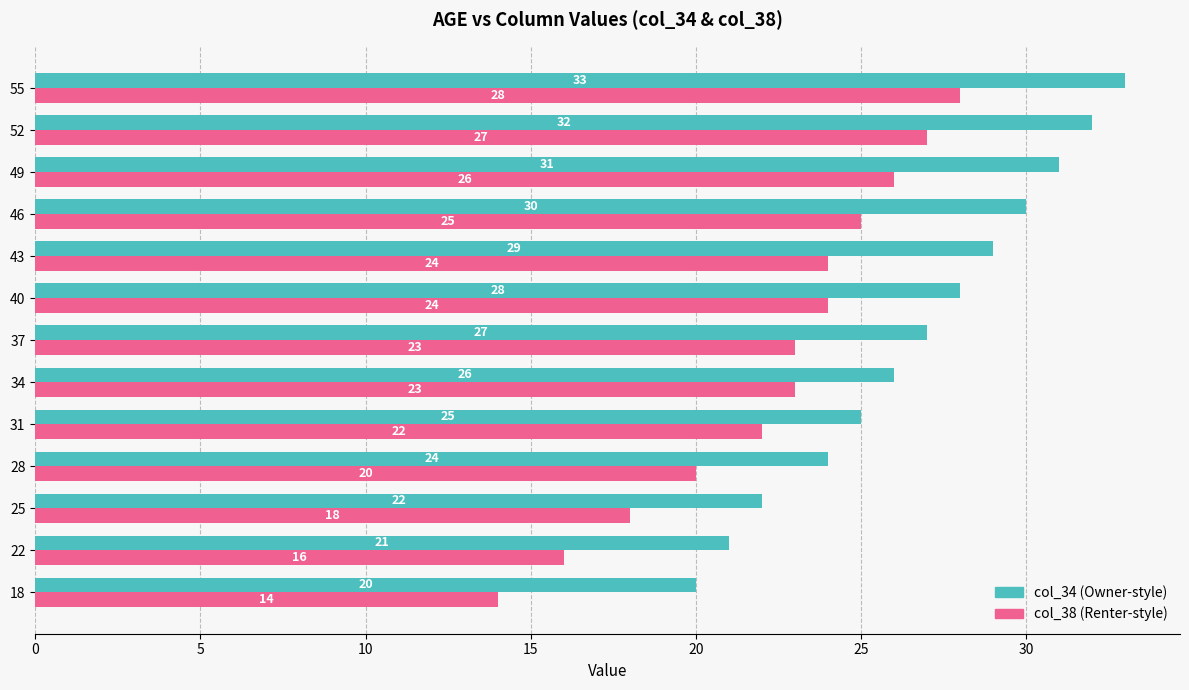

Which series has the largest total across all categories?

col_34 (Owner-style)